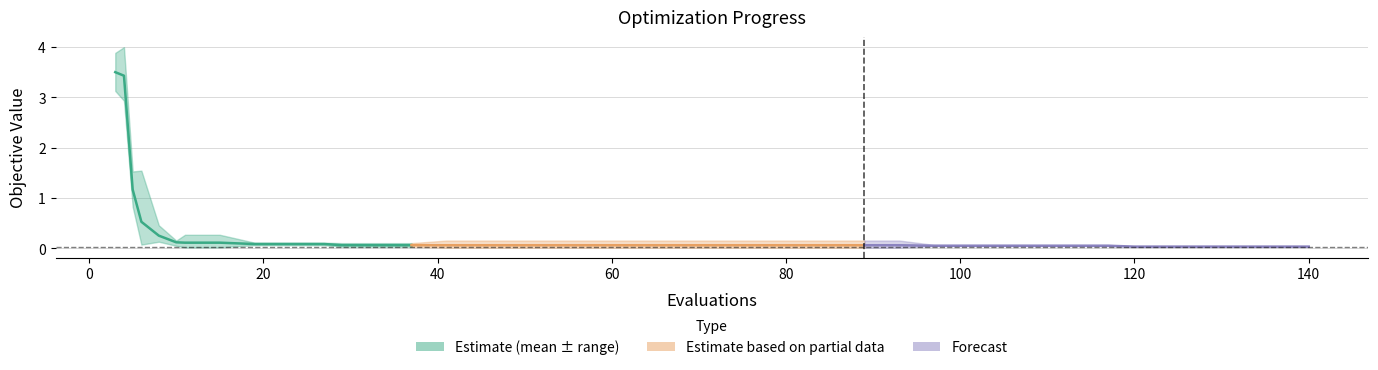

True or false: mean (forecast) and mean (partial) intersect in this chart.

False